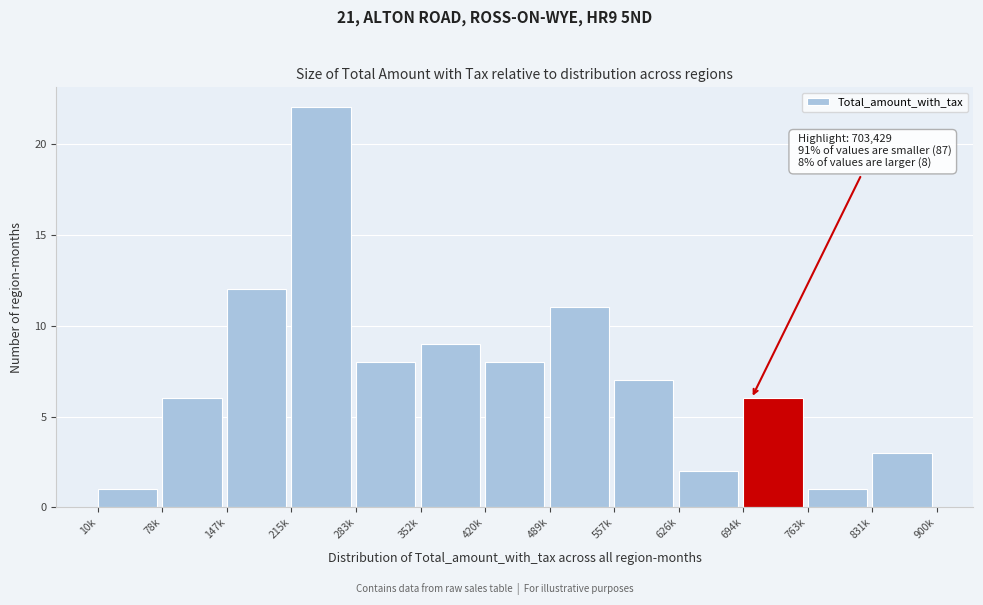

Reading left to right, list all the values displayed in this chart.

1	6	12	22	8	9	8	11	7	2	6	1	3